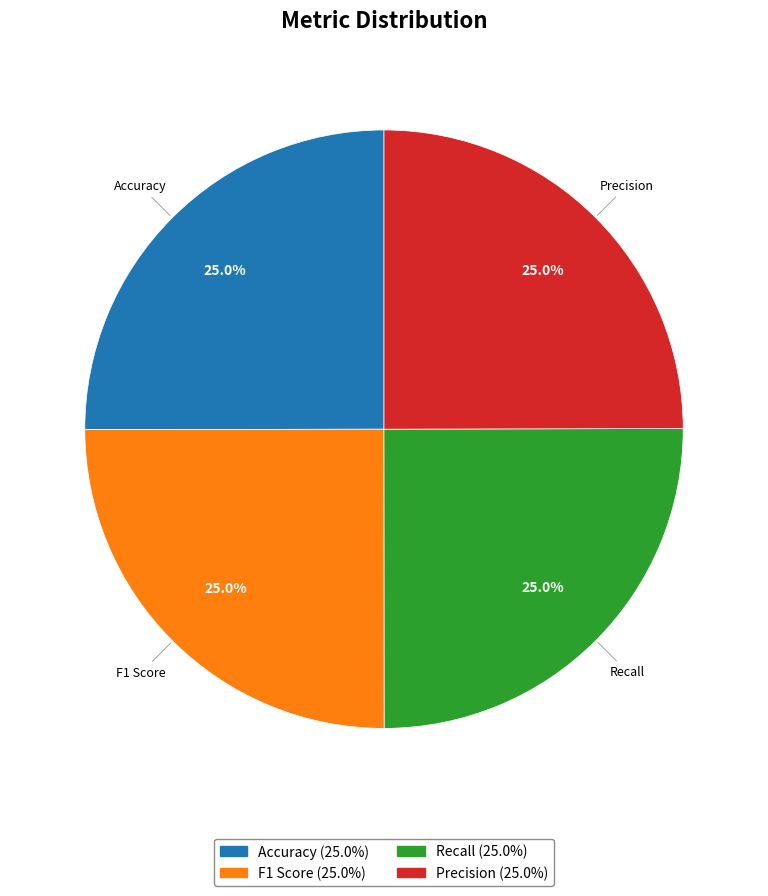

Count the number of slices in the pie.

4